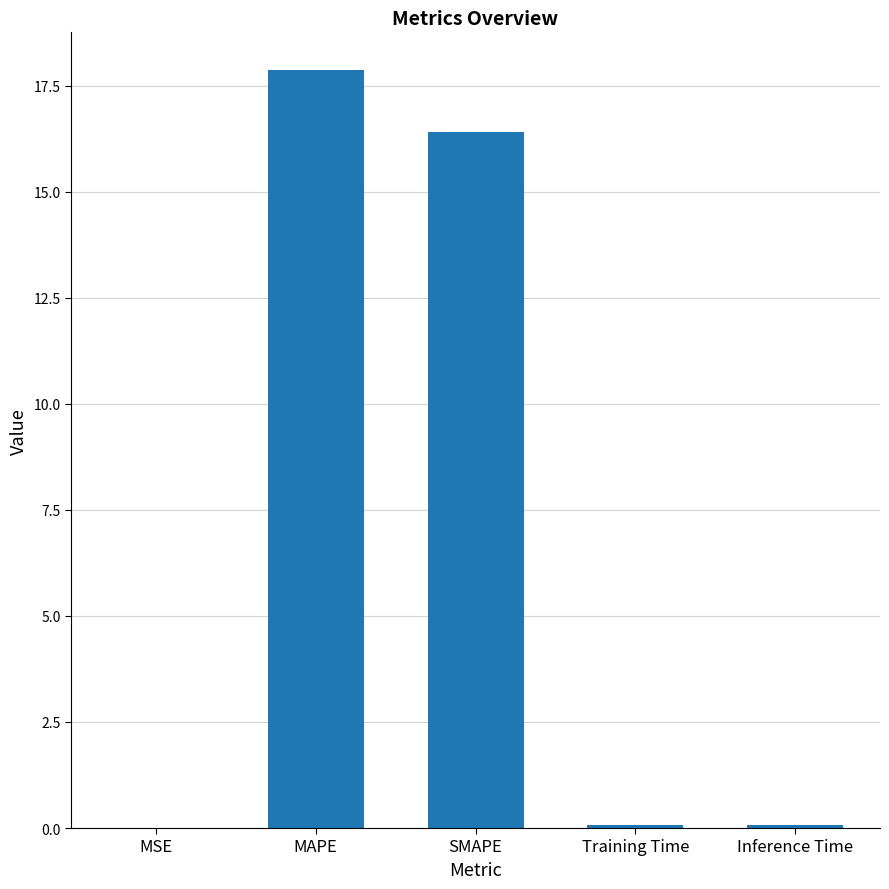

The chart shows a value of 0.0 at MSE. True or false?

True